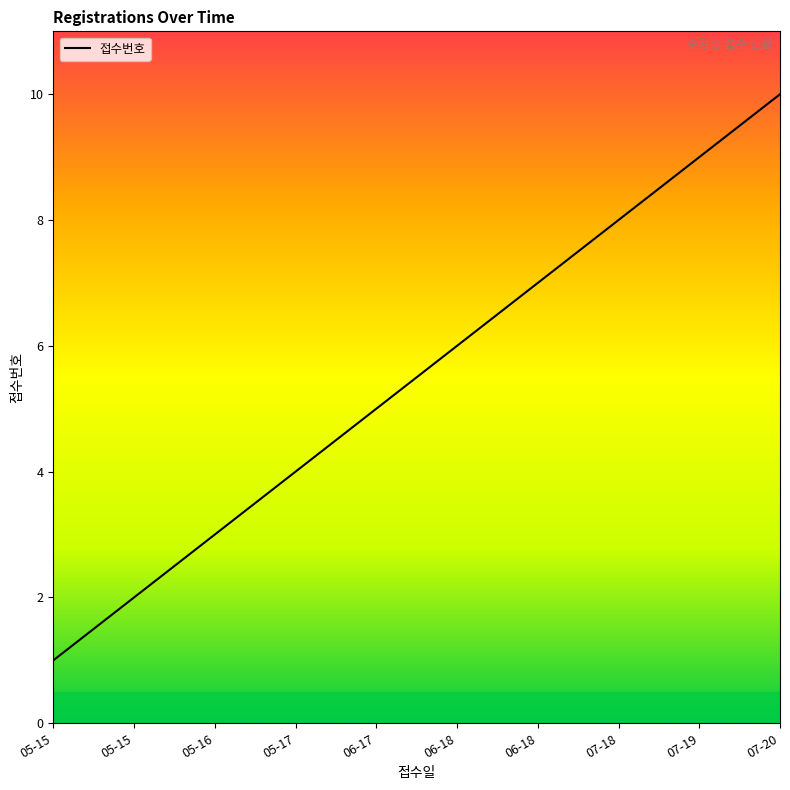

What is the value of the 8th point from the left?

8